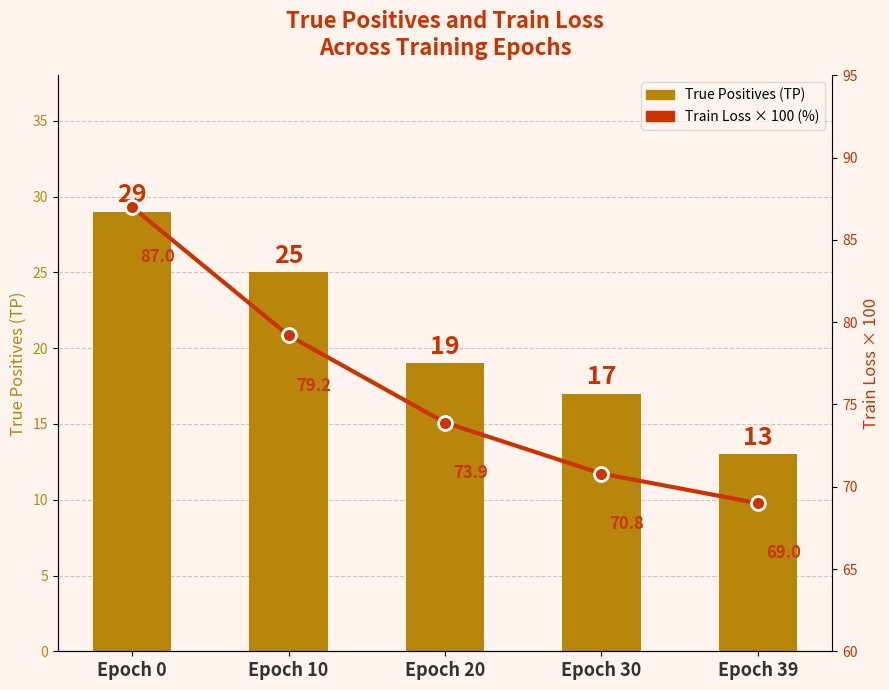

Between Epoch 10 and Epoch 20, which is larger?

Epoch 10